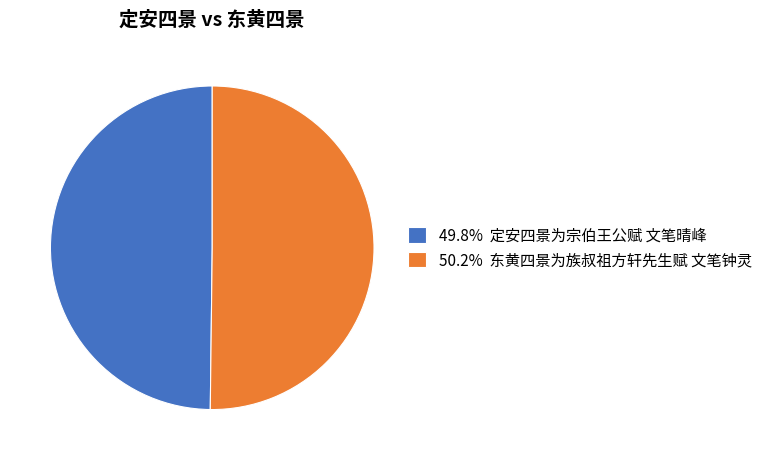

Is the sum of 49.8% 定安四景为宗伯王公赋 文笔晴峰 and 50.2% 东黄四景为族叔祖方轩先生赋 文笔钟灵 greater than half?

Yes